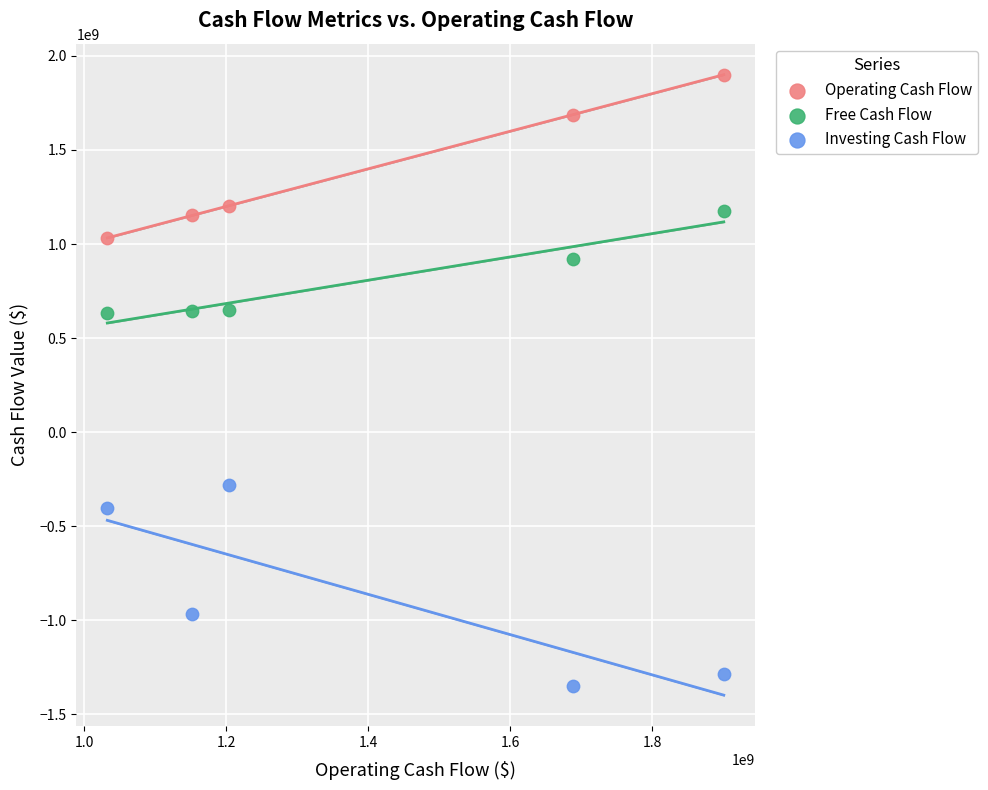

Which series has the largest Y range (max minus min)?

Investing Cash Flow